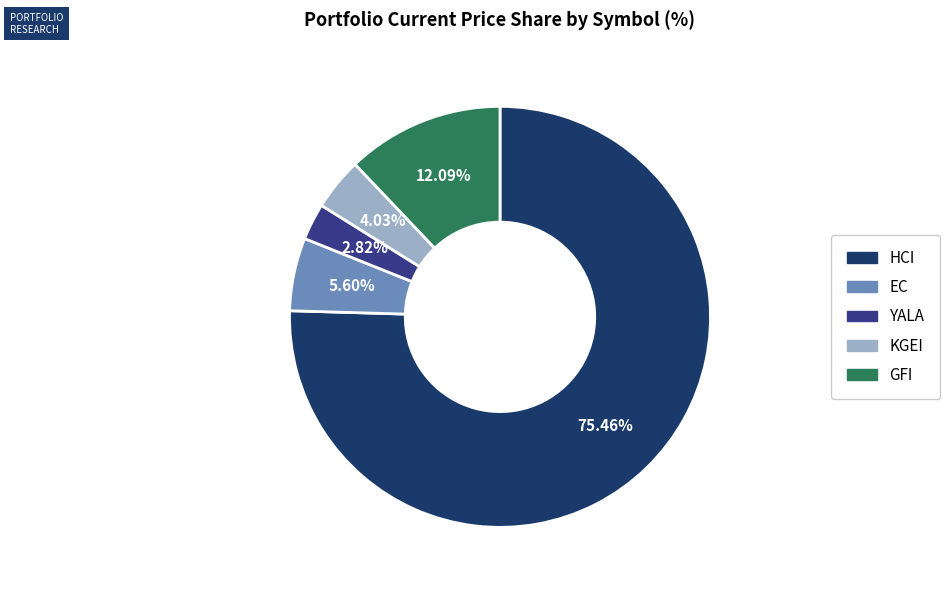

Rank the categories by value from lowest to highest.

YALA, KGEI, EC, GFI, HCI